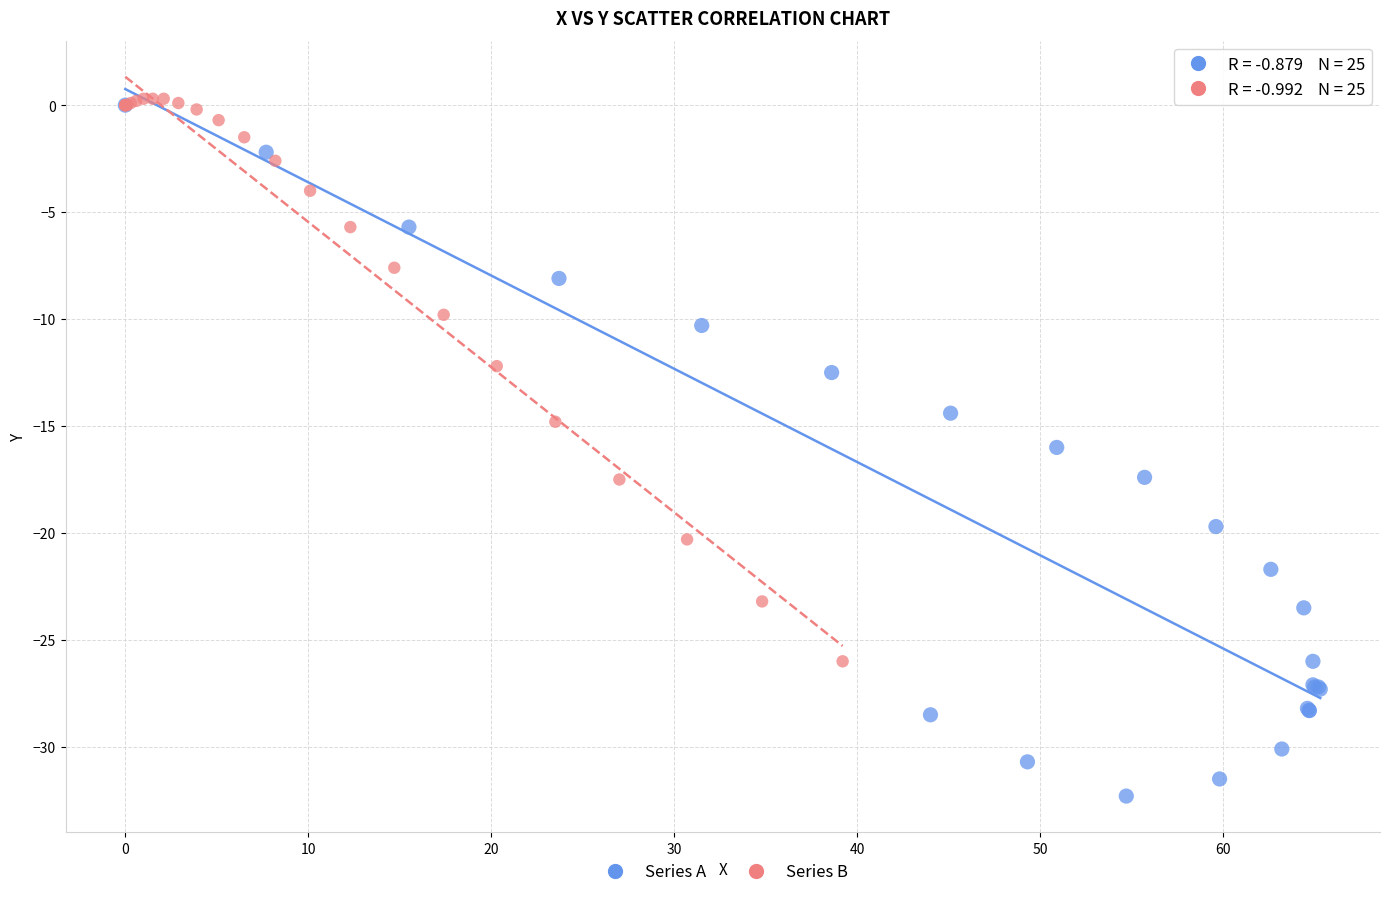

Which series reaches the minimum Y coordinate?

Series A